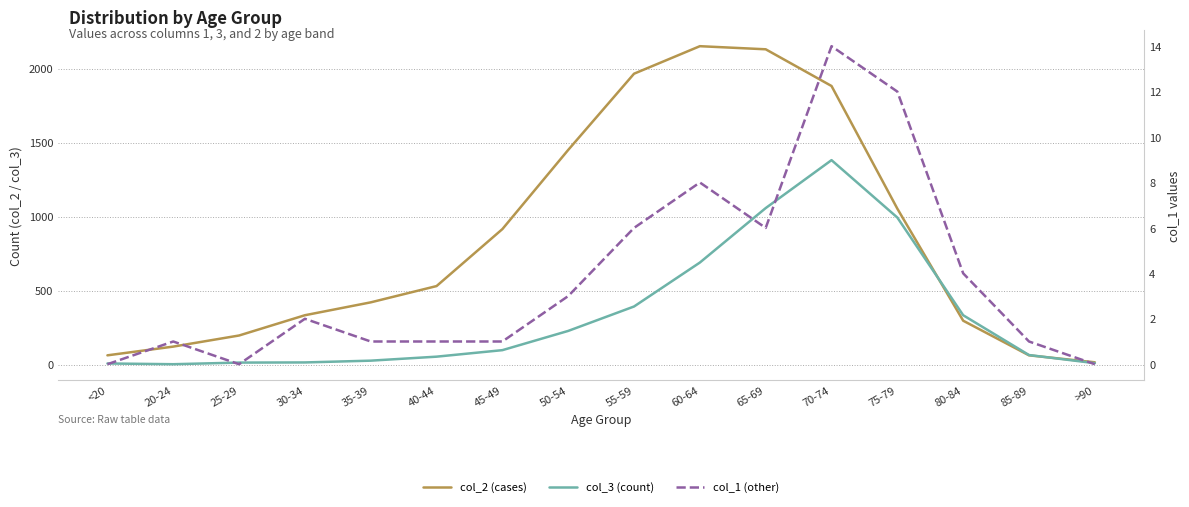

The col_2 (cases) series shows 1053 at 75-79. True or false?

True